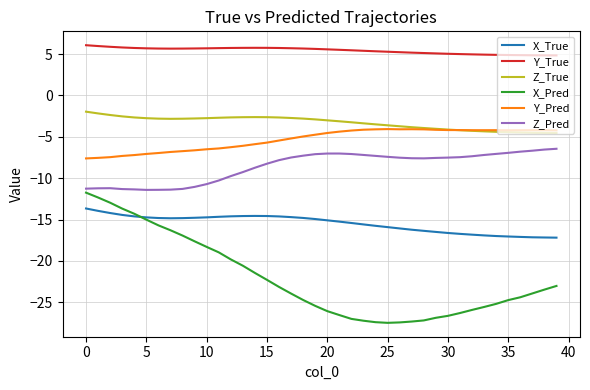

True or false: X_True and Z_Pred intersect in this chart.

False